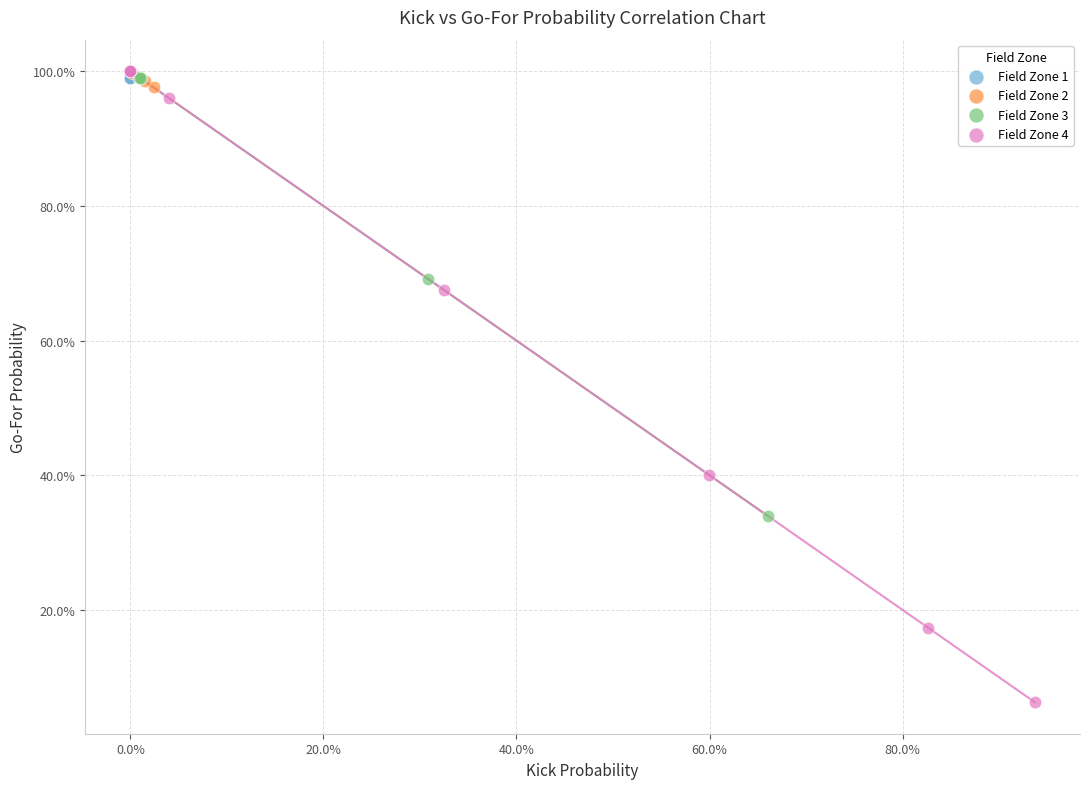

Which series contains the lowest Y value?

Field Zone 4